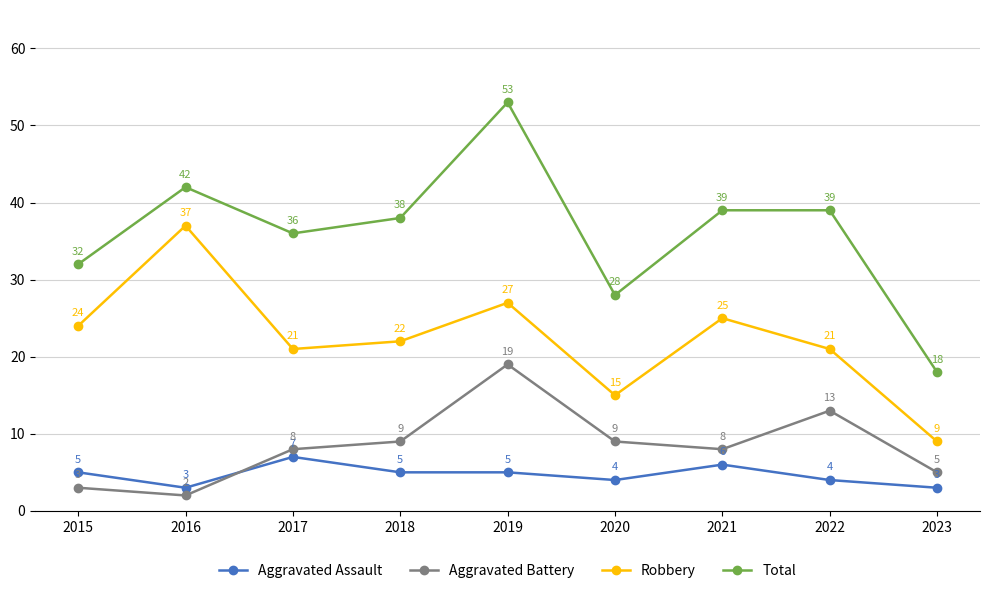

At 2017, list the series in order from largest to smallest.

Total, Robbery, Aggravated Battery, Aggravated Assault